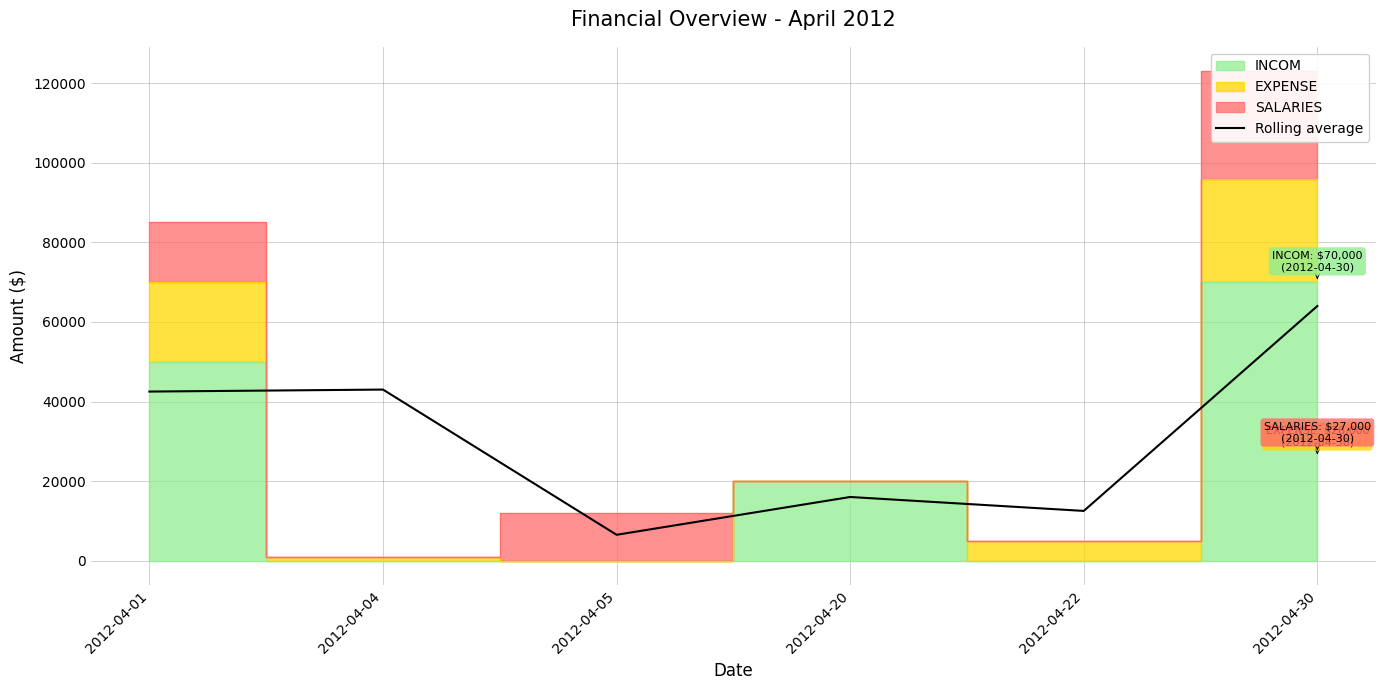

At which category does the chart reach its peak across all series?

2012-04-30